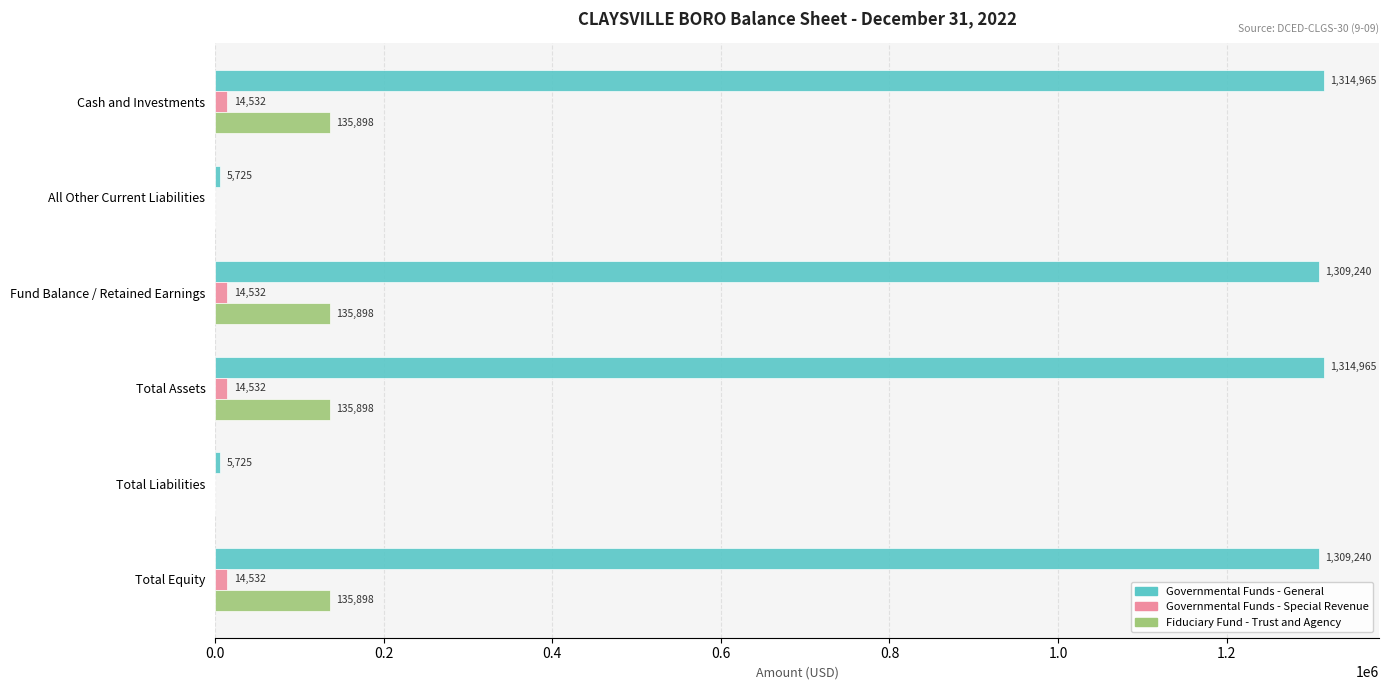

Between All Other Current Liabilities and Fund Balance / Retained Earnings, which series saw the biggest shift?

Governmental Funds - General